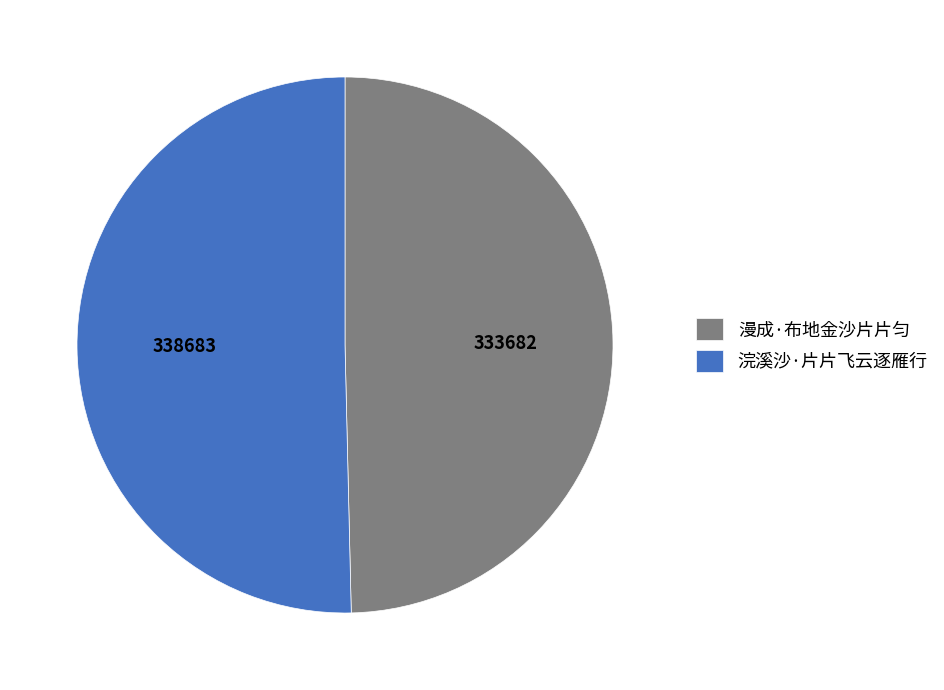

How many segments does this pie chart have?

2